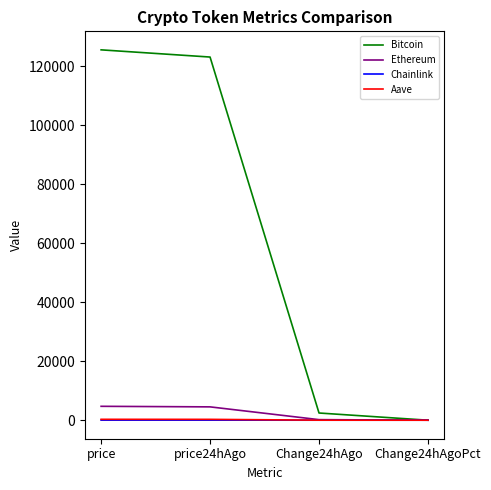

The value of Chainlink at Change24hAgoPct is 0.0. True or false?

True